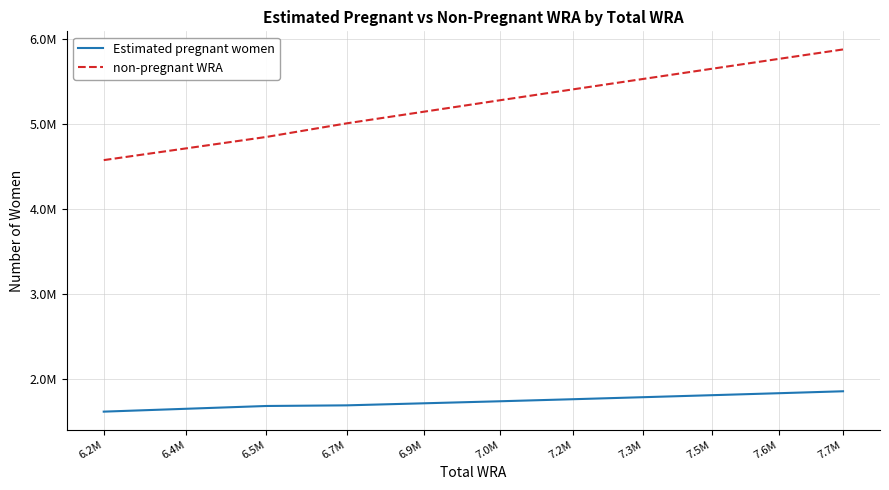

What are all the series names shown in the legend?

Estimated pregnant women, non-pregnant WRA